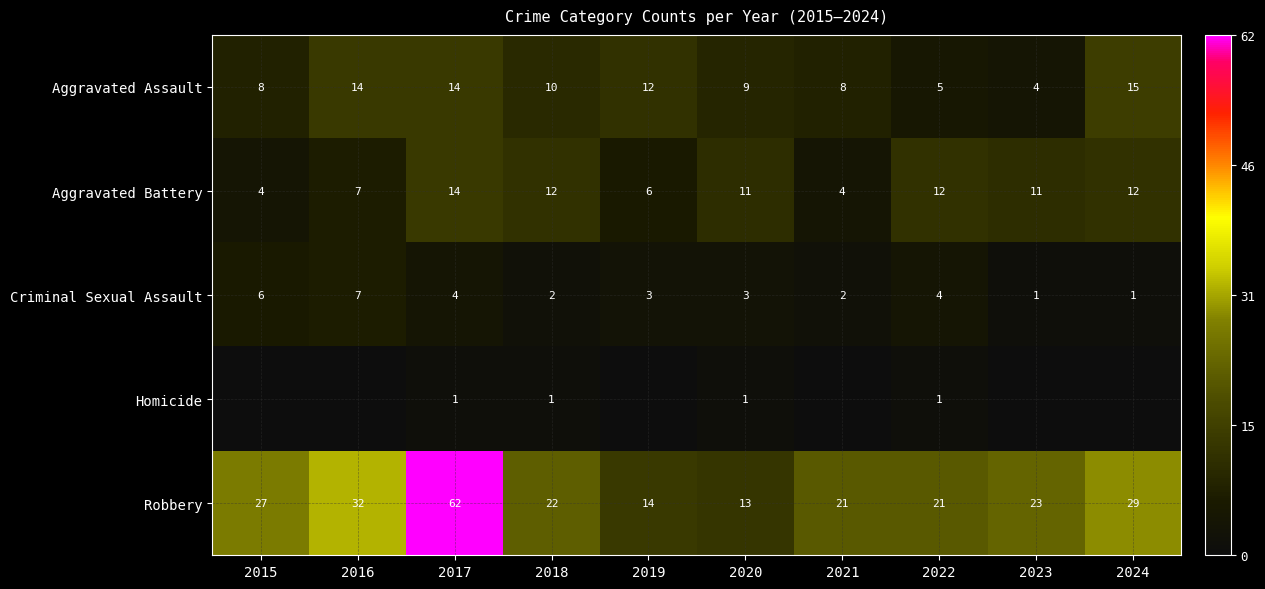

Which has a higher value, 2022 or 2018?

2018